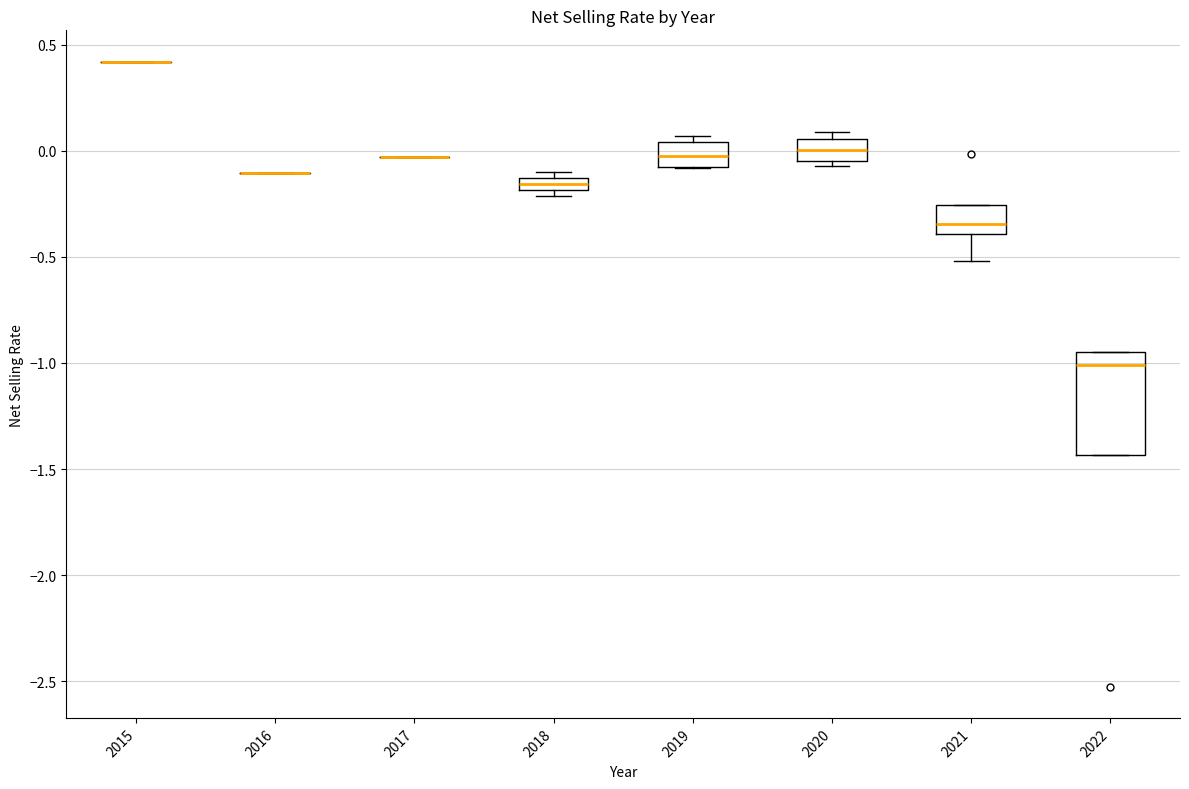

Which box is the tallest, from its lower edge to its upper edge?

2022